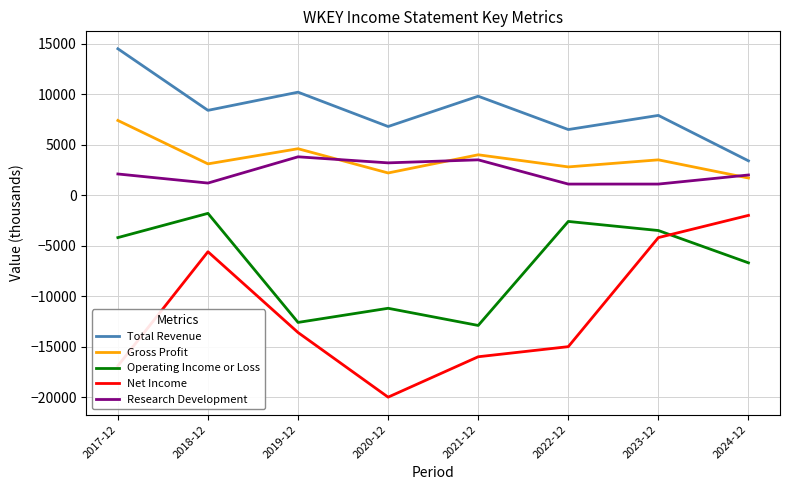

The value of Research Development at 2017-12 is 669. True or false?

False